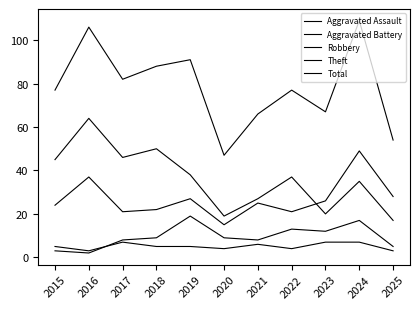

Is this an area chart (filled region under the line)?

No